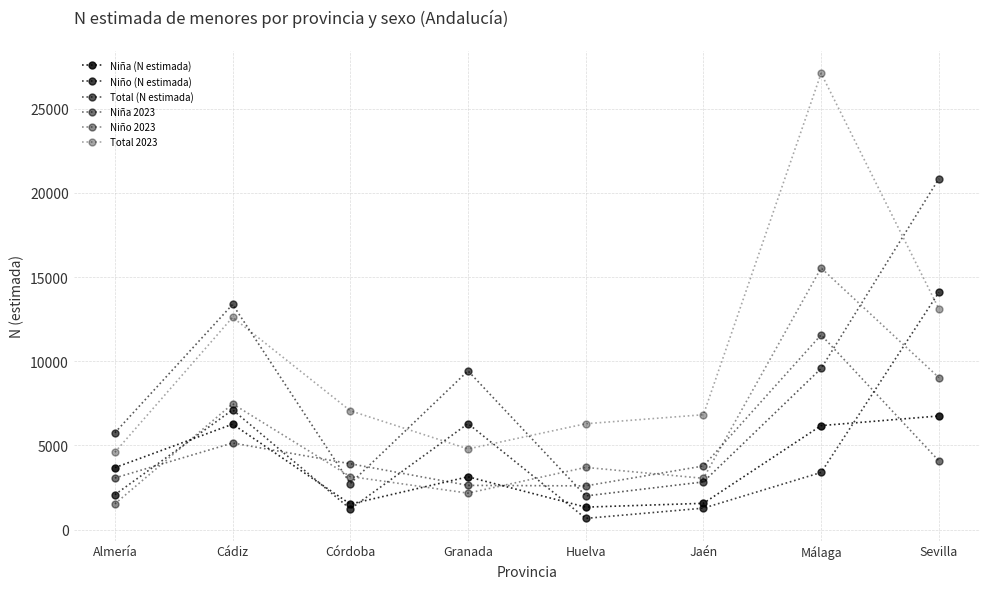

Rank the series by their maximum value, from lowest to highest.

Niña (N estimada), Niña 2023, Niño (N estimada), Niño 2023, Total (N estimada), Total 2023